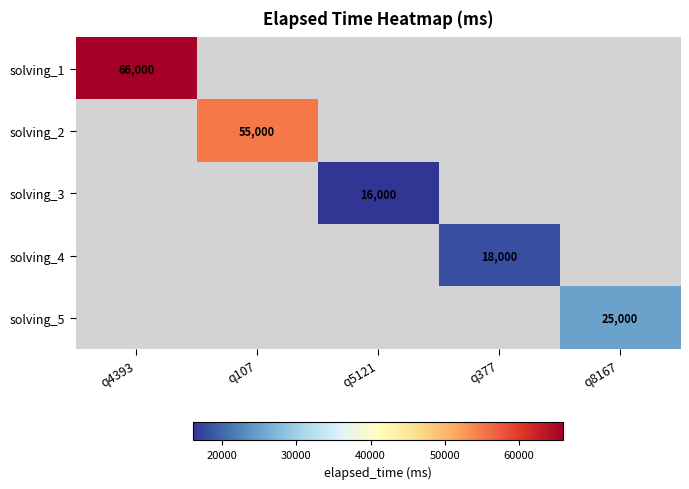

The value of solving_4 at q377 is 18000. True or false?

True